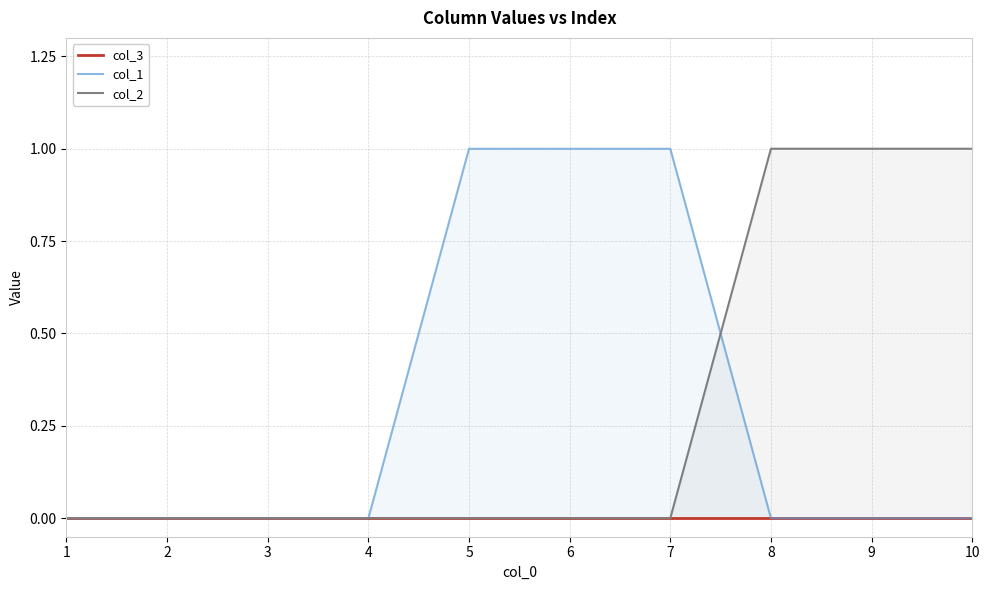

True or false: col_2 has a value of 2 at 8.

False